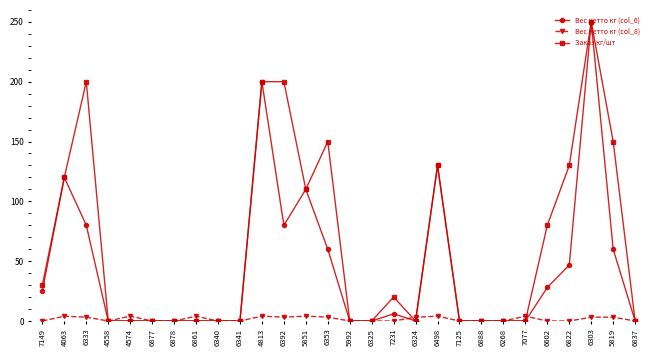

At which label does Заказ кг/шт reach its peak?

6303